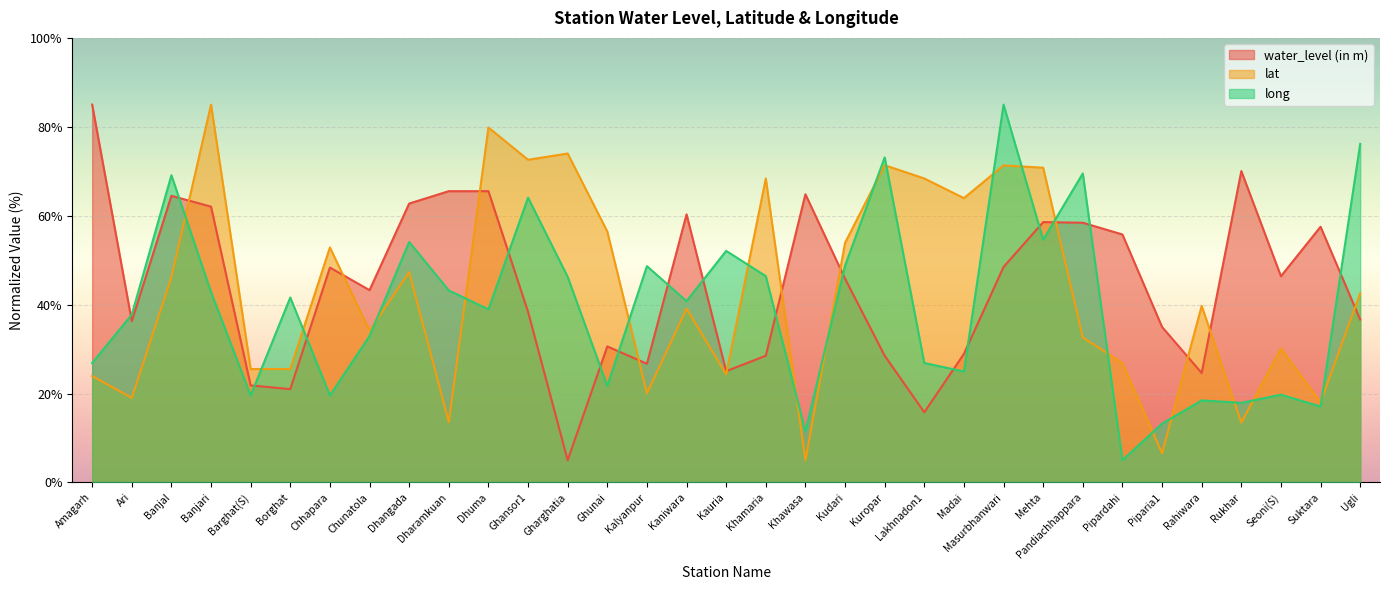

True or false: long has more than 2 points higher than both neighbors.

True